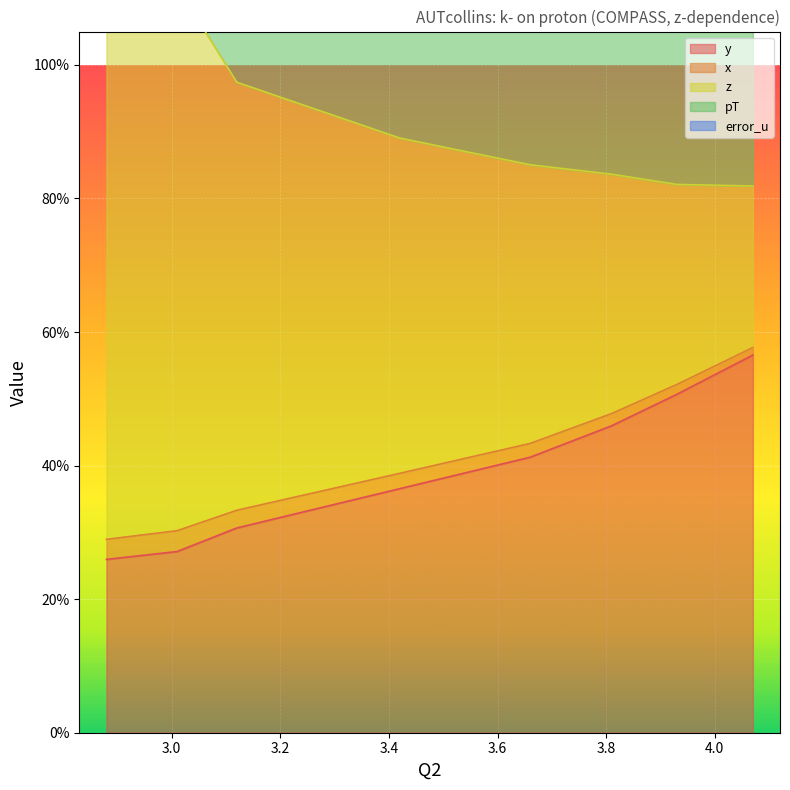

True or false: x and z intersect in this chart.

False